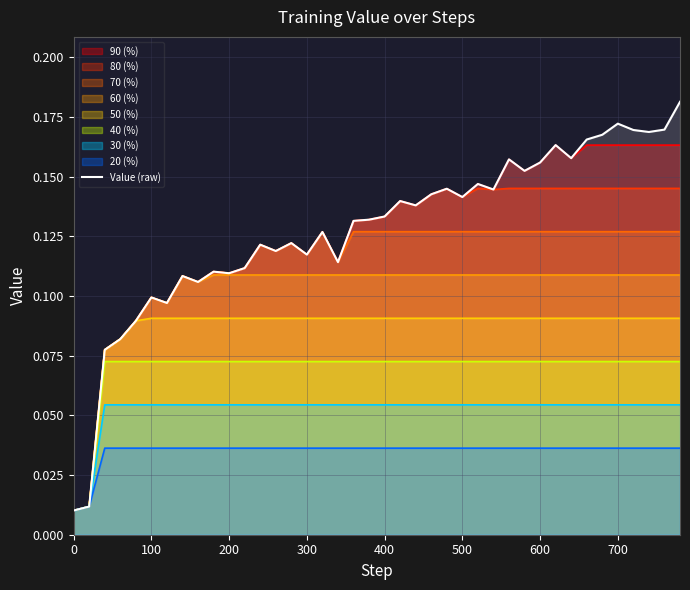

What is the value of the 35th point from the left?

0.2